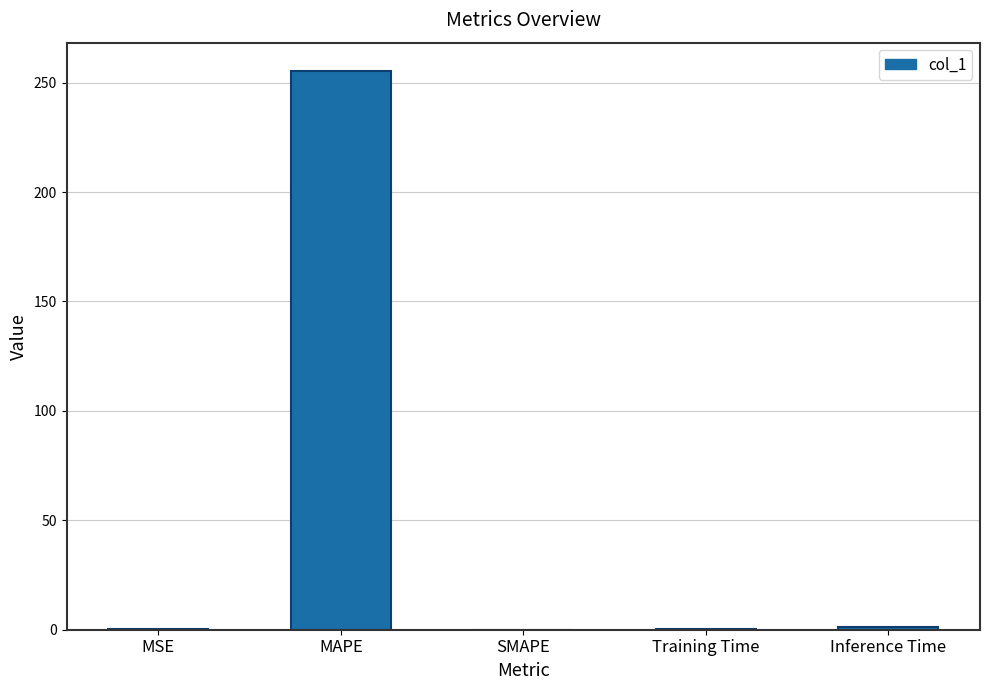

What is the sum of all values?

256.8